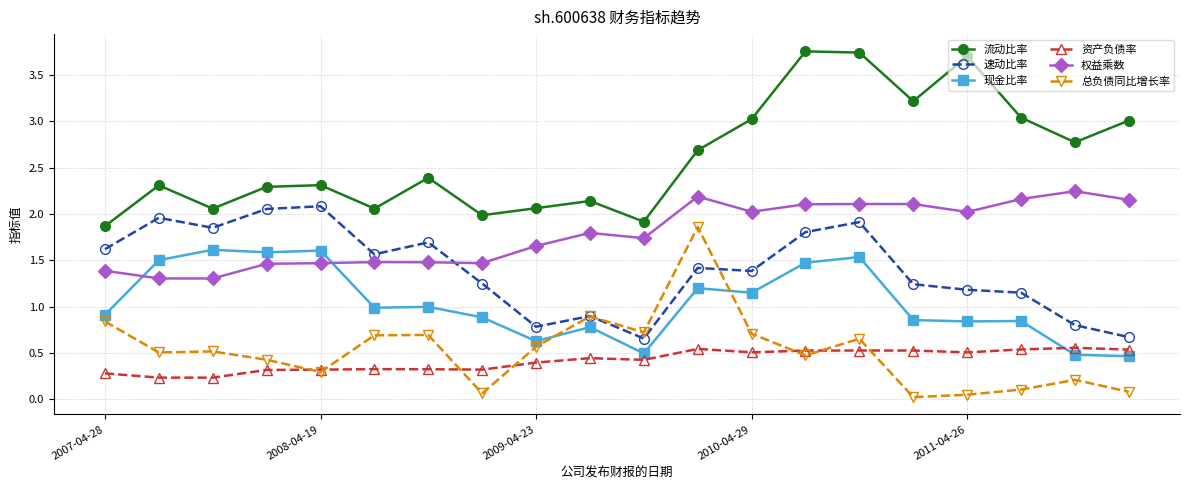

What is the value of the 流动比率 point at the 12th from the left?

2.7